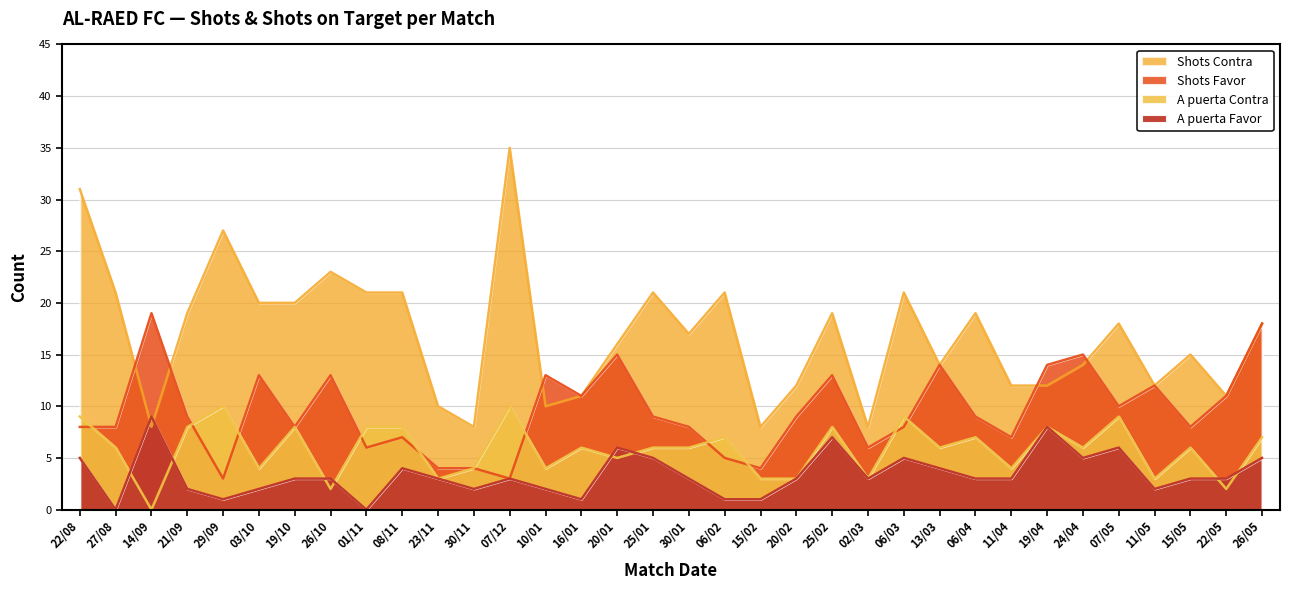

Reading right to left, transcribe all the data shown in this chart.

Shots Favor: 26/05=18	22/05=11	15/05=8	11/05=12	07/05=10	24/04=15	19/04=14	11/04=7	06/04=9	13/03=14	06/03=8	02/03=6	25/02=13	20/02=9	15/02=4	06/02=5	30/01=8	25/01=9	20/01=15	16/01=11	10/01=13	07/12=3	30/11=4	23/11=4	08/11=7	01/11=6	26/10=13	19/10=8	03/10=13	29/09=3	21/09=9	14/09=19	27/08=8	22/08=8
Shots Contra: 26/05=18	22/05=11	15/05=15	11/05=12	07/05=18	24/04=14	19/04=12	11/04=12	06/04=19	13/03=14	06/03=21	02/03=8	25/02=19	20/02=12	15/02=8	06/02=21	30/01=17	25/01=21	20/01=16	16/01=11	10/01=10	07/12=35	30/11=8	23/11=10	08/11=21	01/11=21	26/10=23	19/10=20	03/10=20	29/09=27	21/09=19	14/09=8	27/08=21	22/08=31
A puerta Favor: 26/05=5	22/05=3	15/05=3	11/05=2	07/05=6	24/04=5	19/04=8	11/04=3	06/04=3	13/03=4	06/03=5	02/03=3	25/02=7	20/02=3	15/02=1	06/02=1	30/01=3	25/01=5	20/01=6	16/01=1	10/01=2	07/12=3	30/11=2	23/11=3	08/11=4	01/11=0	26/10=3	19/10=3	03/10=2	29/09=1	21/09=2	14/09=9	27/08=0	22/08=5
A puerta Contra: 26/05=7	22/05=2	15/05=6	11/05=3	07/05=9	24/04=6	19/04=8	11/04=4	06/04=7	13/03=6	06/03=9	02/03=3	25/02=8	20/02=3	15/02=3	06/02=7	30/01=6	25/01=6	20/01=5	16/01=6	10/01=4	07/12=10	30/11=4	23/11=3	08/11=8	01/11=8	26/10=2	19/10=8	03/10=4	29/09=10	21/09=8	14/09=0	27/08=6	22/08=9